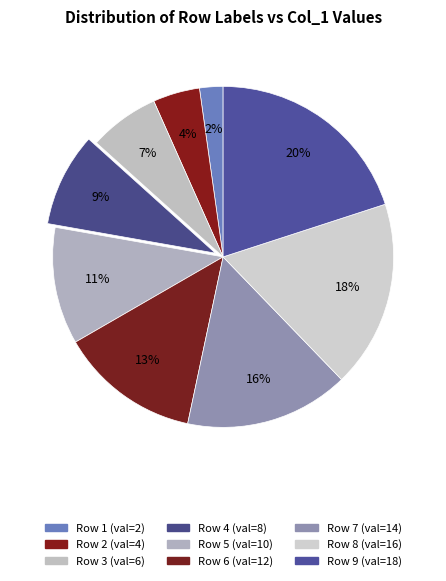

How many slices are in this pie chart?

9